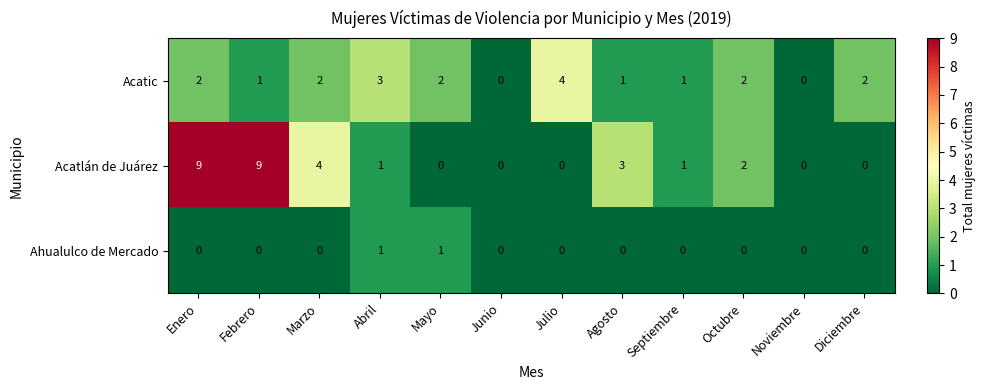

What is the maximum value shown in the chart?

9